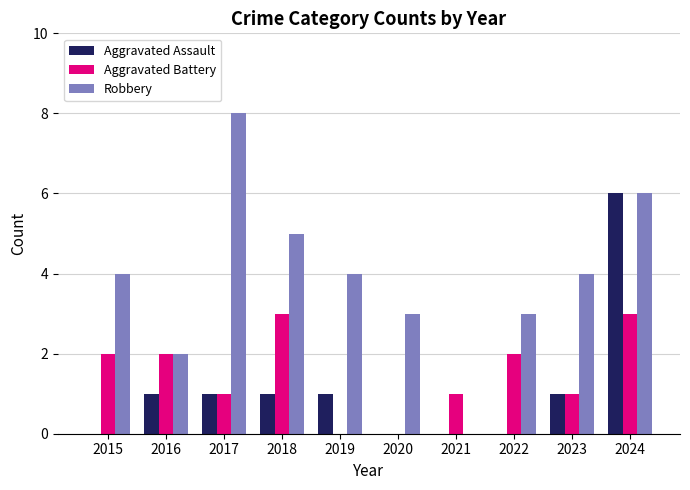

How many values in Robbery are above zero?

9